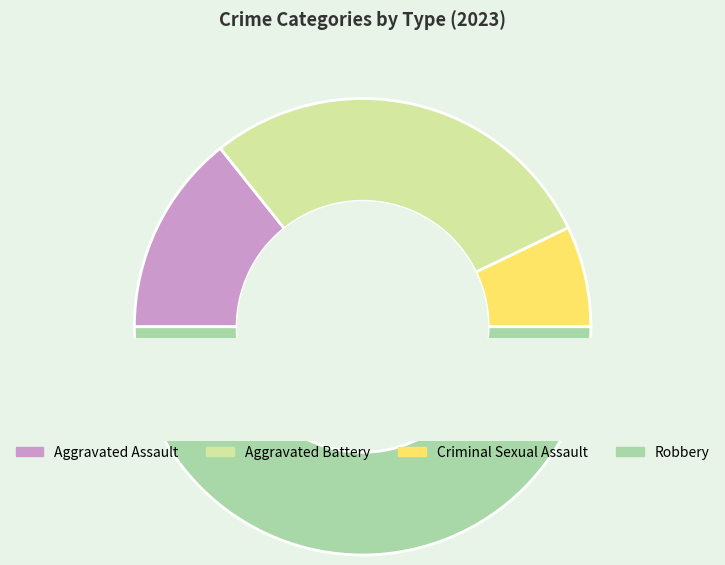

To the nearest percent, what portion does Aggravated Battery represent?

29%